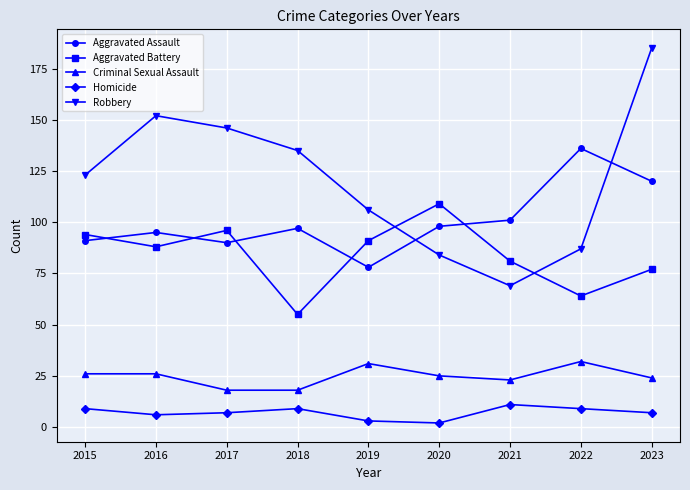

What is the average value of the Homicide series?

7